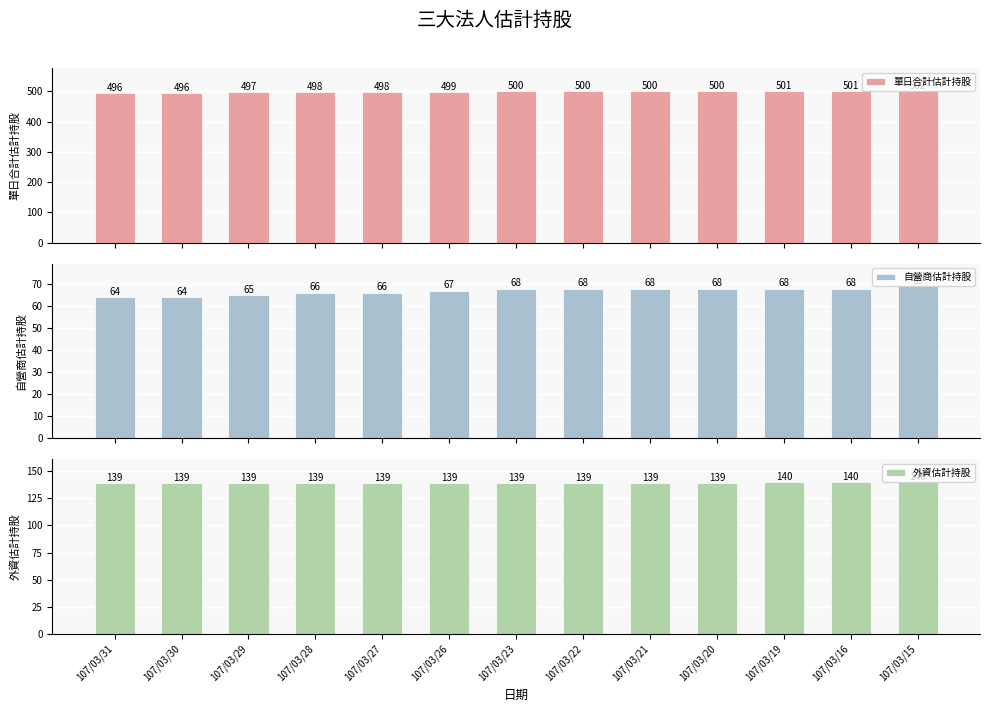

What is the approximate value of 外資估計持股 at 107/03/28?

139